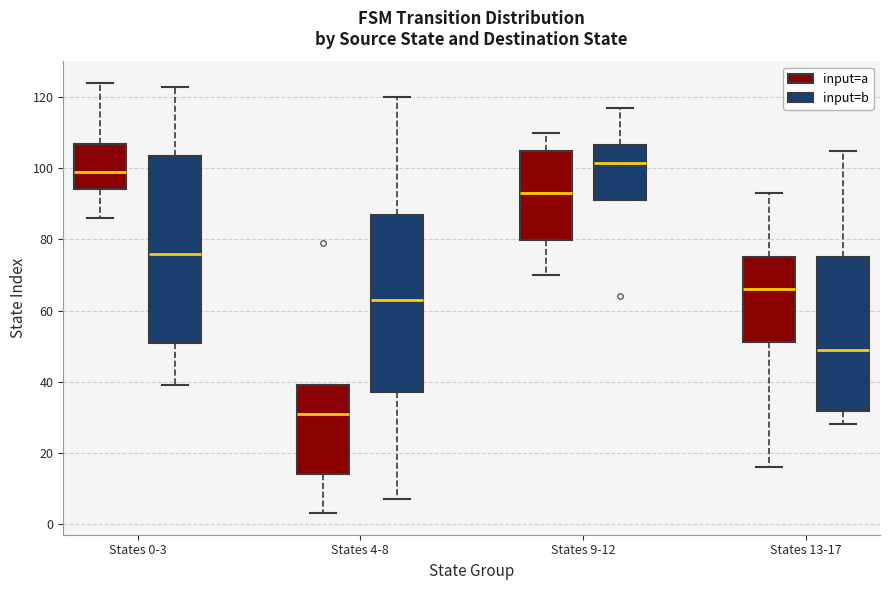

Reading left to right, transcribe this box plot: for each box, give where its median line is, the range the box spans, and where its two whiskers end, as read against the y-axis. The values are not printed on the chart, so give them approximately, as read against the axis.

States 0-3 (input=a): median 100, box 94 to 106, whiskers 86 to 124
States 0-3 (input=b): median 76, box 52 to 104, whiskers 40 to 124
States 4-8 (input=a): median 32, box 14 to 40, whiskers 4 to 40
States 4-8 (input=b): median 64, box 38 to 88, whiskers 8 to 120
States 9-12 (input=a): median 94, box 80 to 104, whiskers 70 to 110
States 9-12 (input=b): median 102, box 92 to 106, whiskers 92 to 118
States 13-17 (input=a): median 66, box 52 to 76, whiskers 16 to 94
States 13-17 (input=b): median 50, box 32 to 76, whiskers 28 to 106